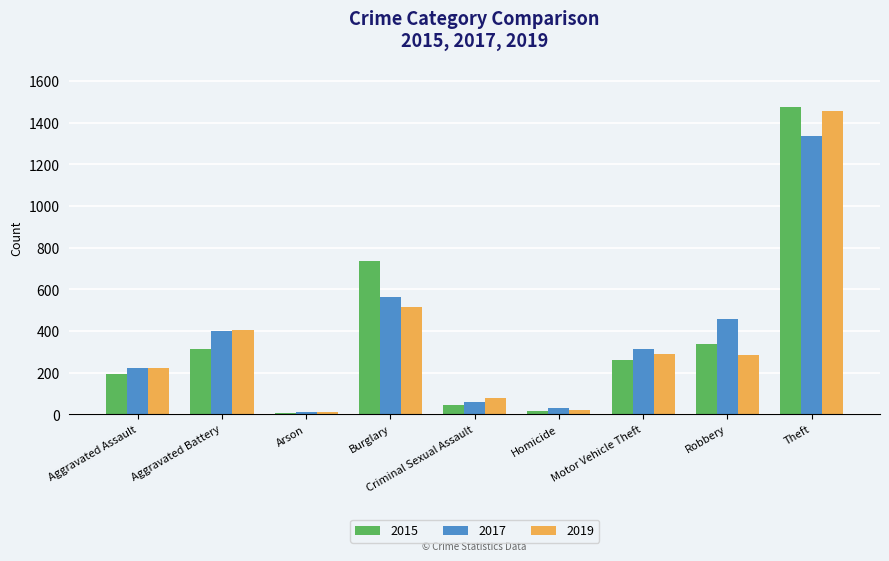

Is it true that 2019 equals 340 at Aggravated Assault?

False